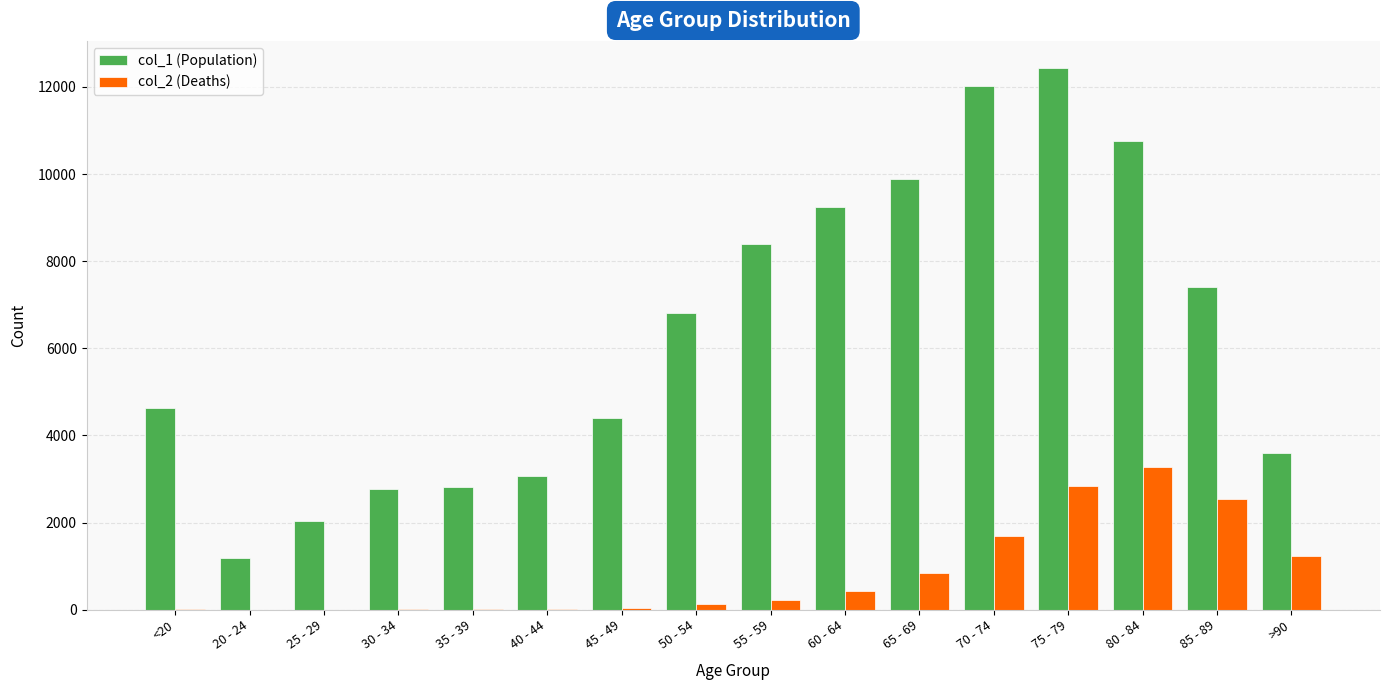

Which label corresponds to the largest value in the chart?

75 - 79